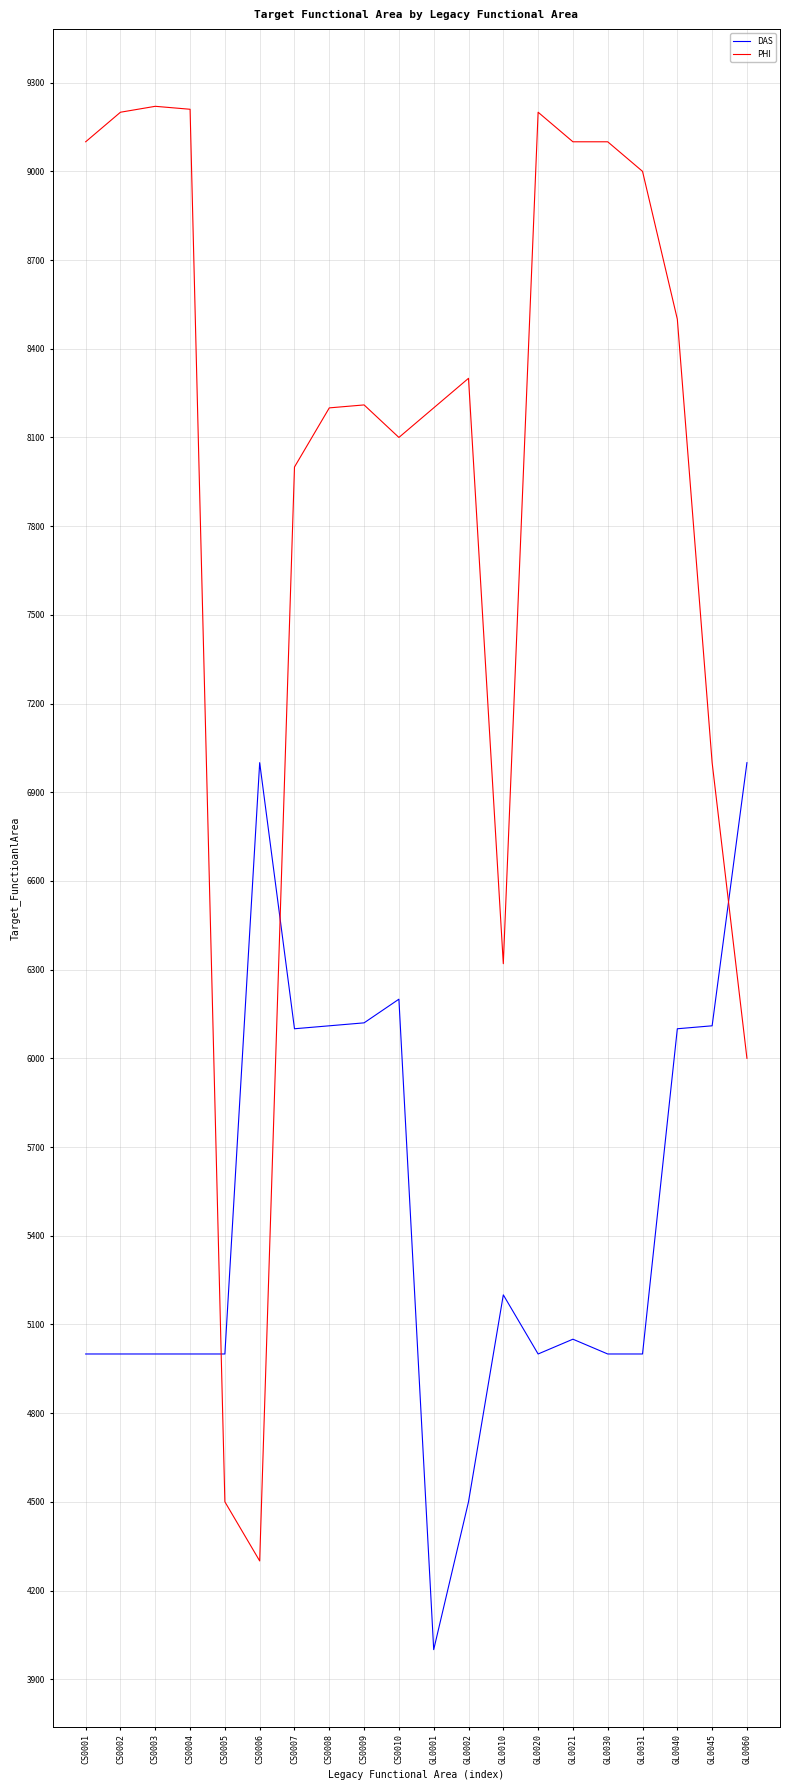

Which series has the largest total across all categories?

PHI